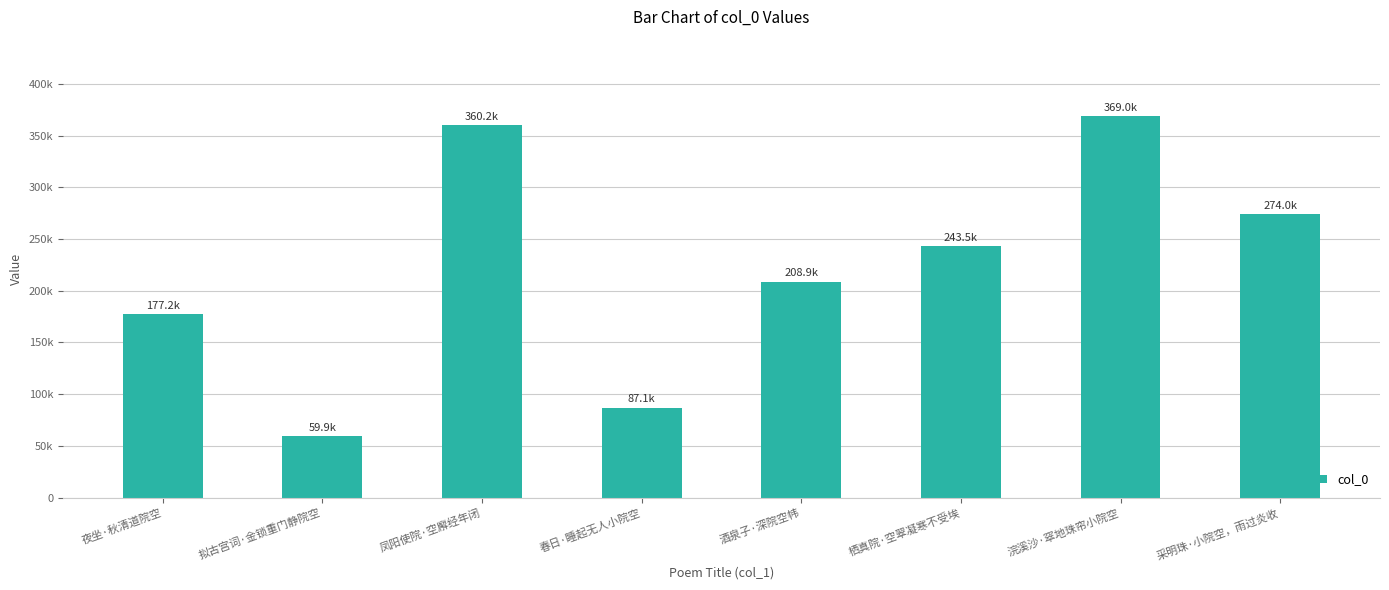

What is the change in value from 拟古宫词·金锁重门静院空 to 凤阳使院·空廨经年闭?

+300259